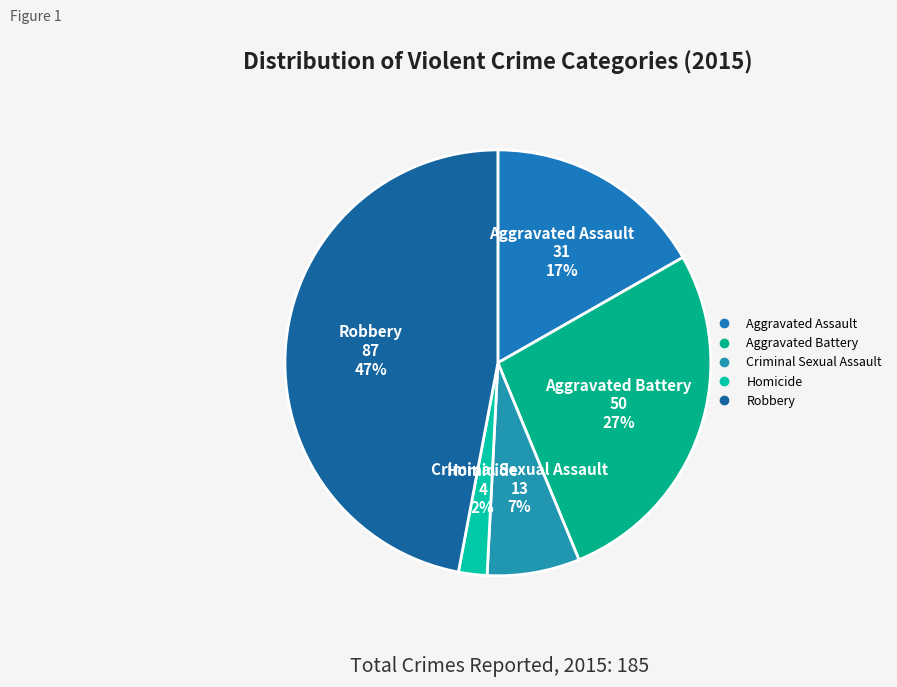

Which has a higher value, Aggravated Battery or Homicide?

Aggravated Battery